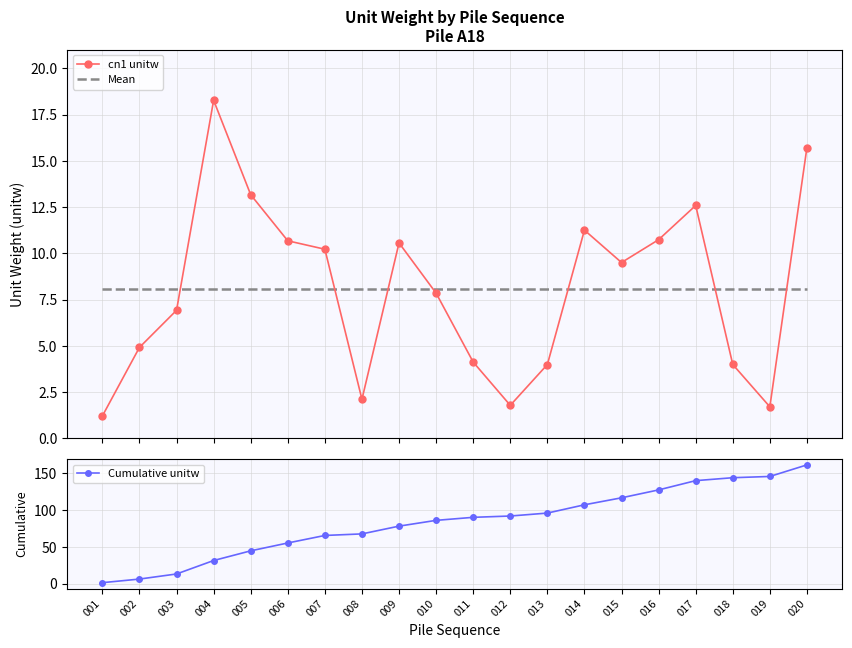

True or false: Cumulative unitw has a value of 1.2 at 001.

True